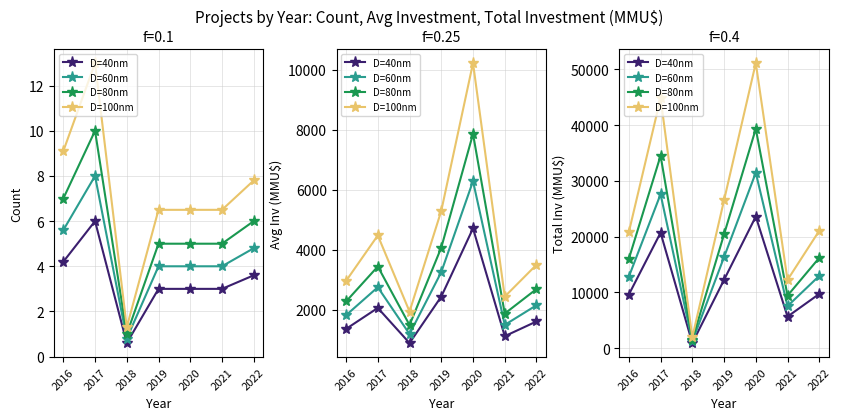

What is the value of the D=80nm point at the 2nd from the left?

34500.0